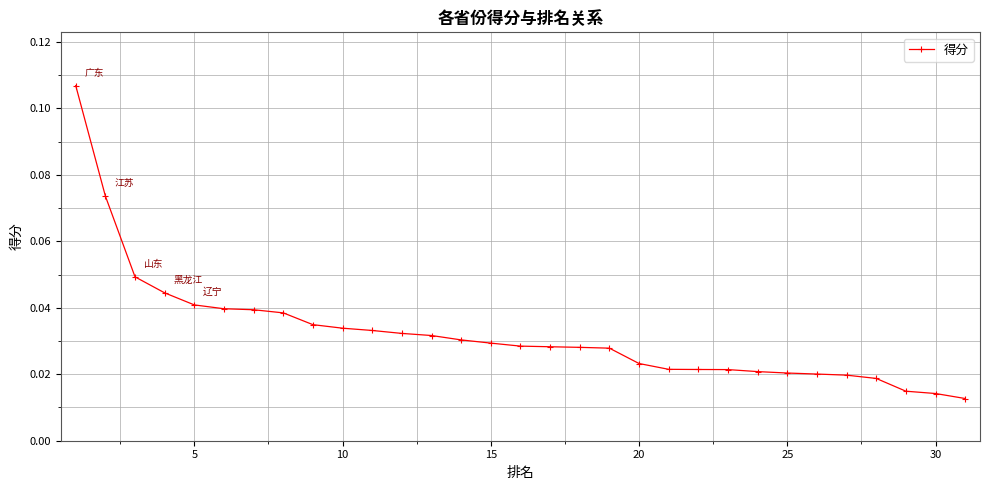

Count the values in the range 0 to 1.

31